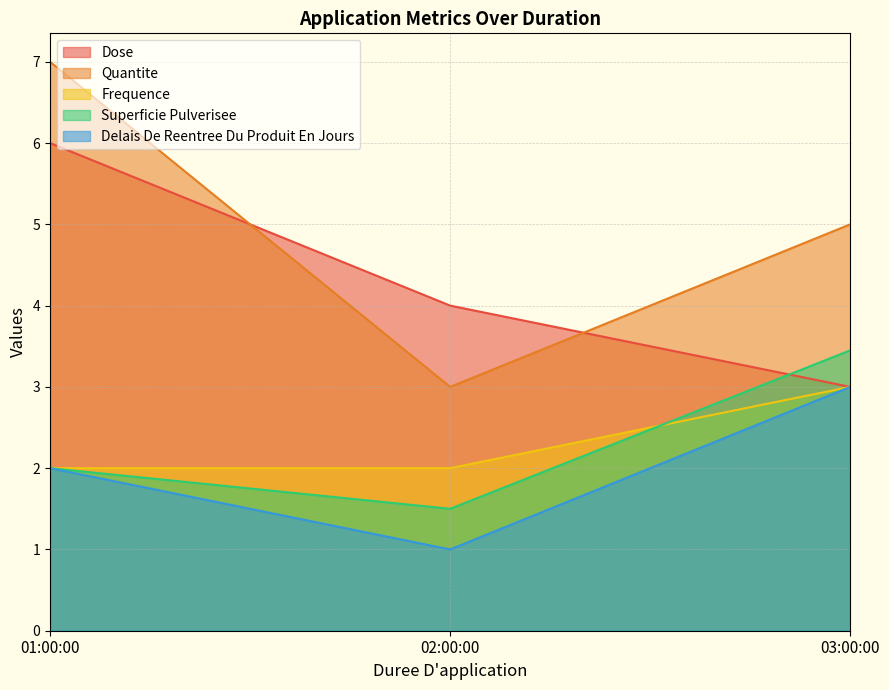

List the labels in order of Dose value, smallest first.

03:00:00, 02:00:00, 01:00:00